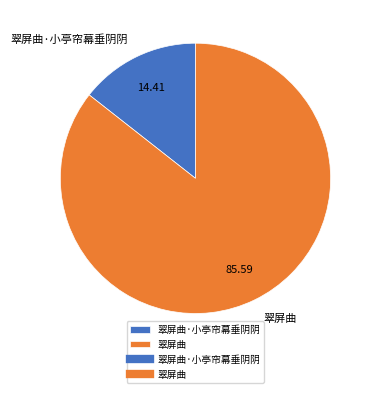

Is it true that 翠屏曲 is 72% of the pie?

False